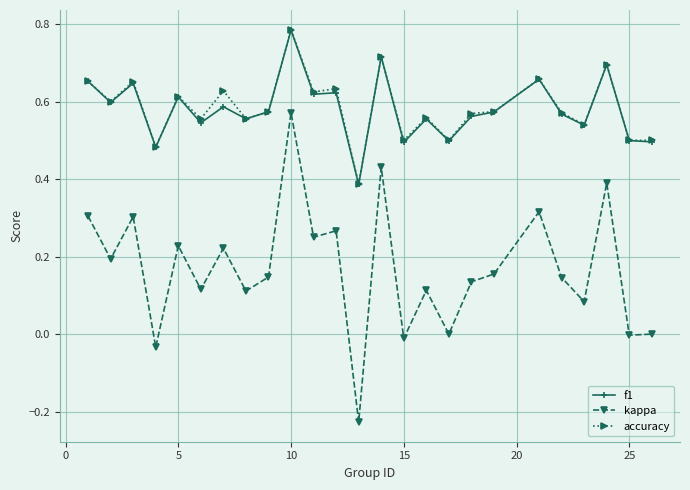

Does the chart have visible grid lines?

Yes